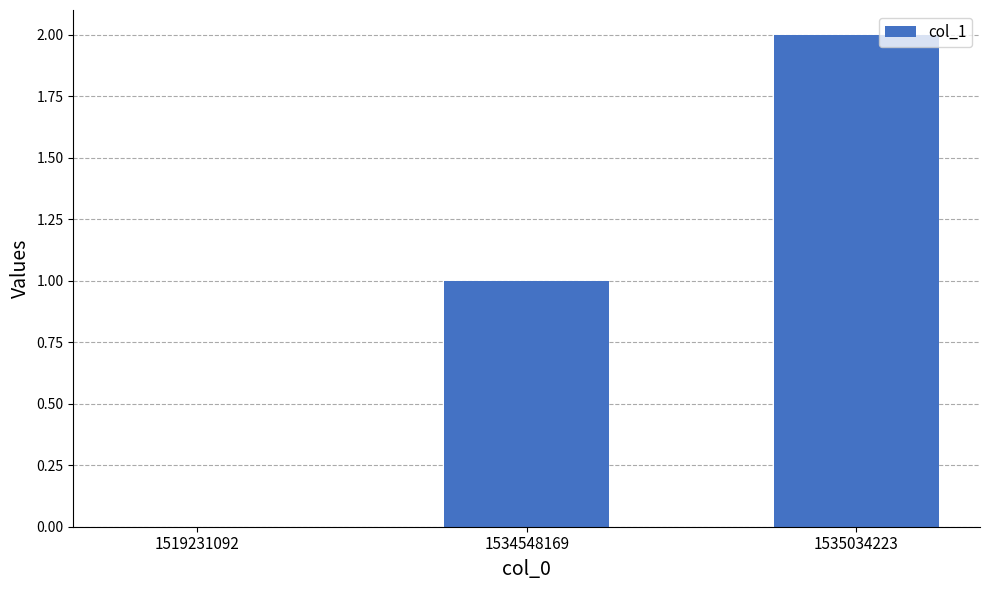

What is the sum of all values?

3